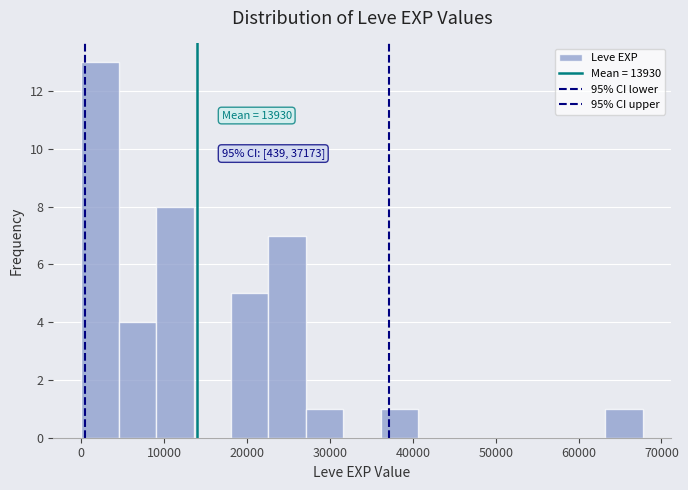

Which range on the x-axis has the tallest bar?

0 to 5000